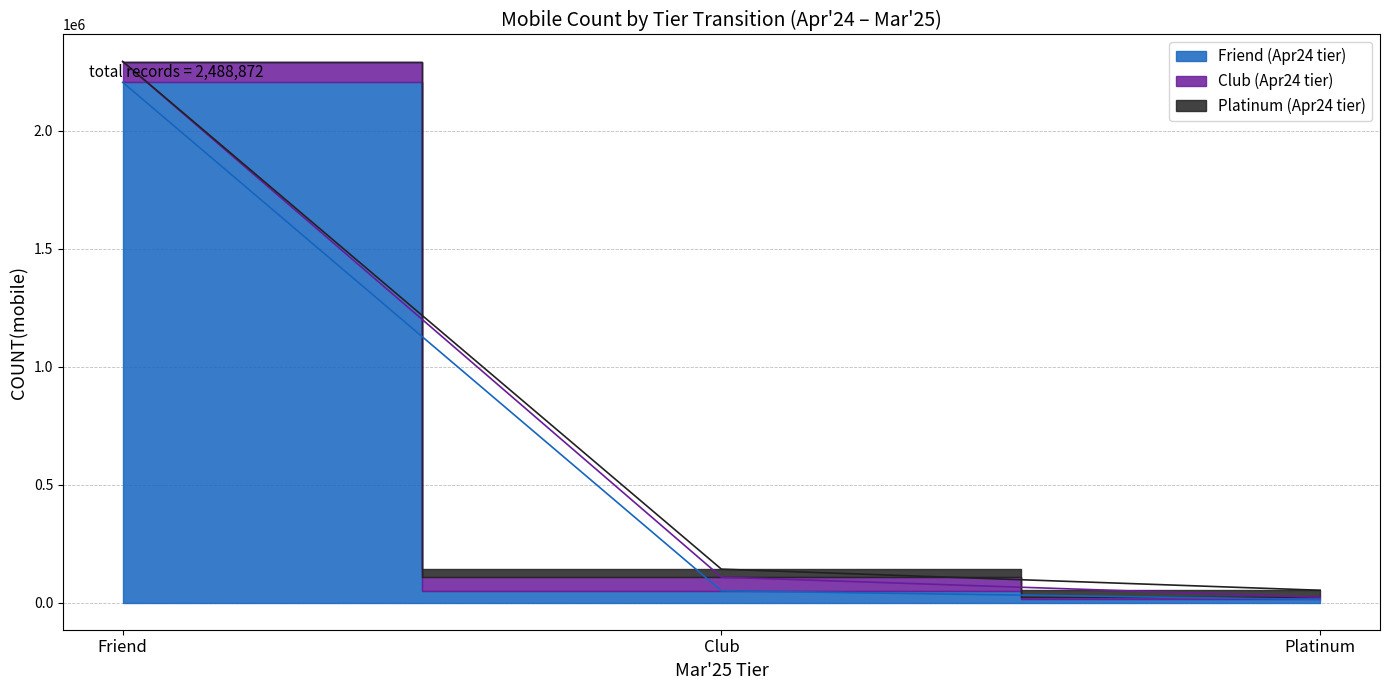

How many data points in Platinum are less than 29843?

1